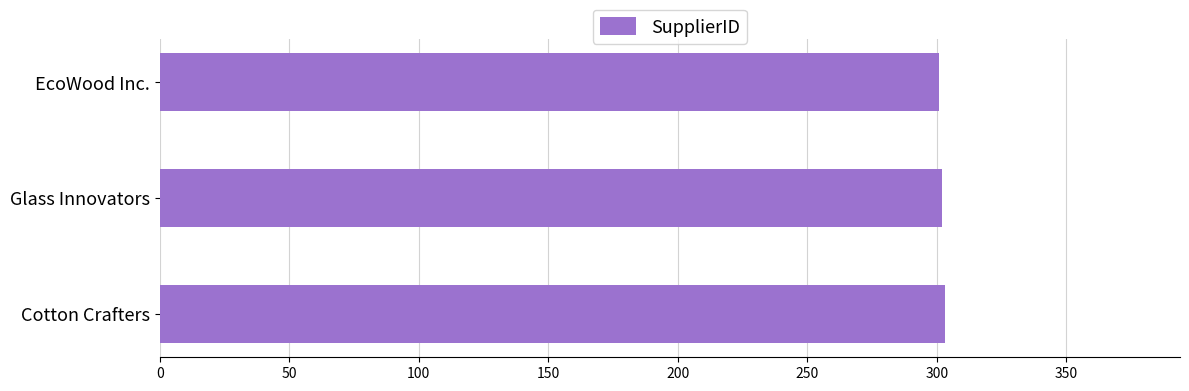

What is the sum of all values?

906